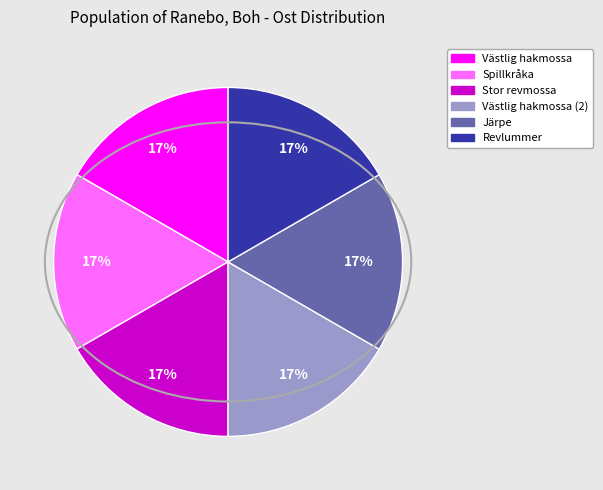

To the nearest percent, what is the average slice percentage?

17%